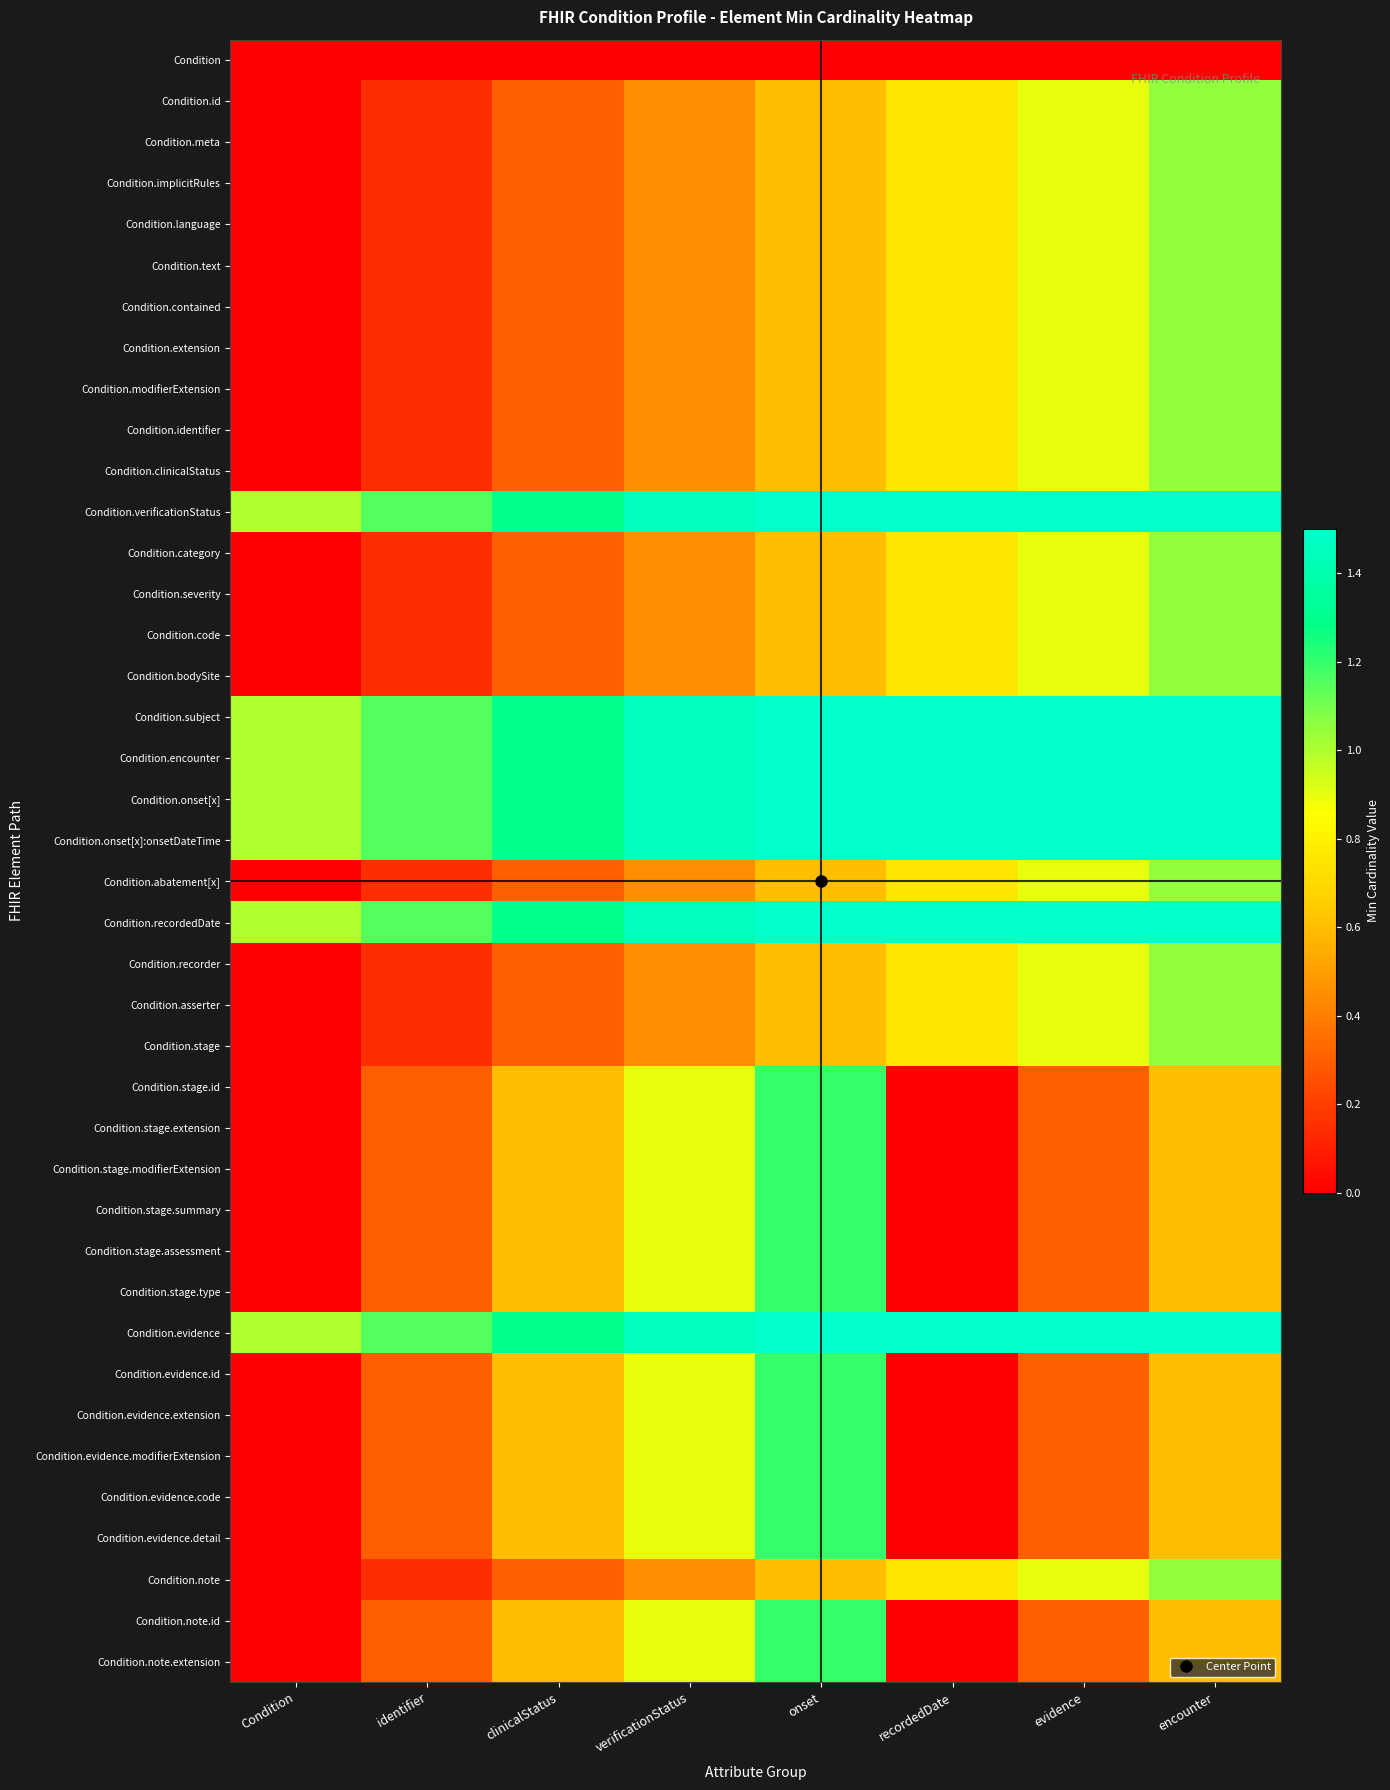

What is the maximum value shown in the chart?

1.5